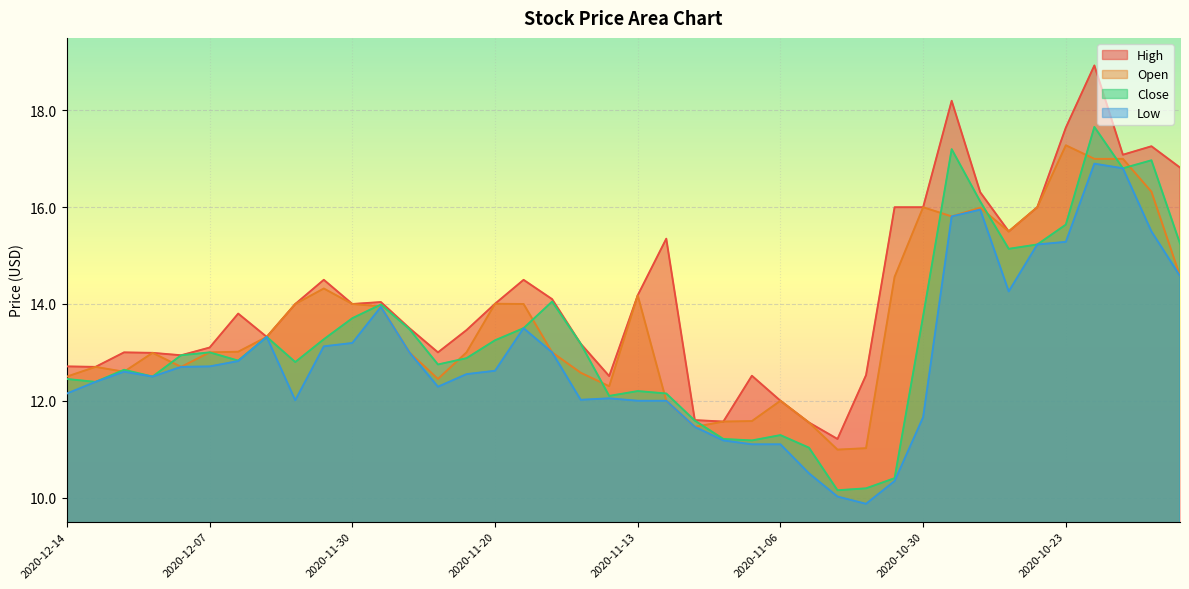

What is the sum of the High values at 2020-11-18 and 2020-11-23?

27.6